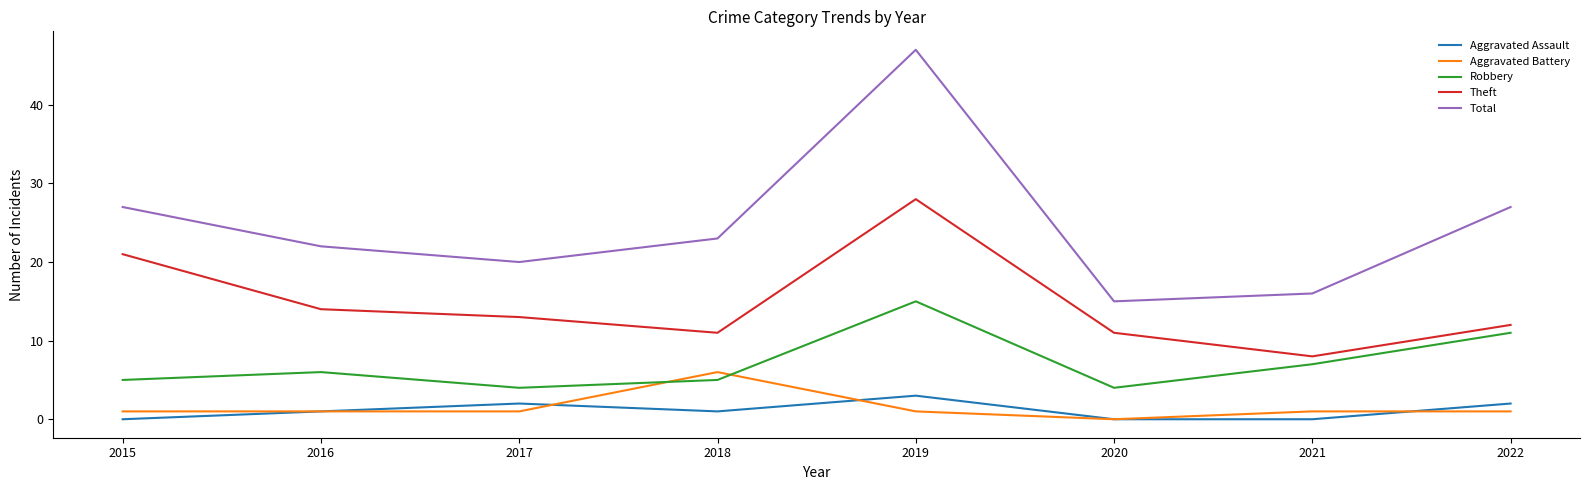

Rank the series at 2022 from lowest to highest value.

Aggravated Battery, Aggravated Assault, Robbery, Theft, Total